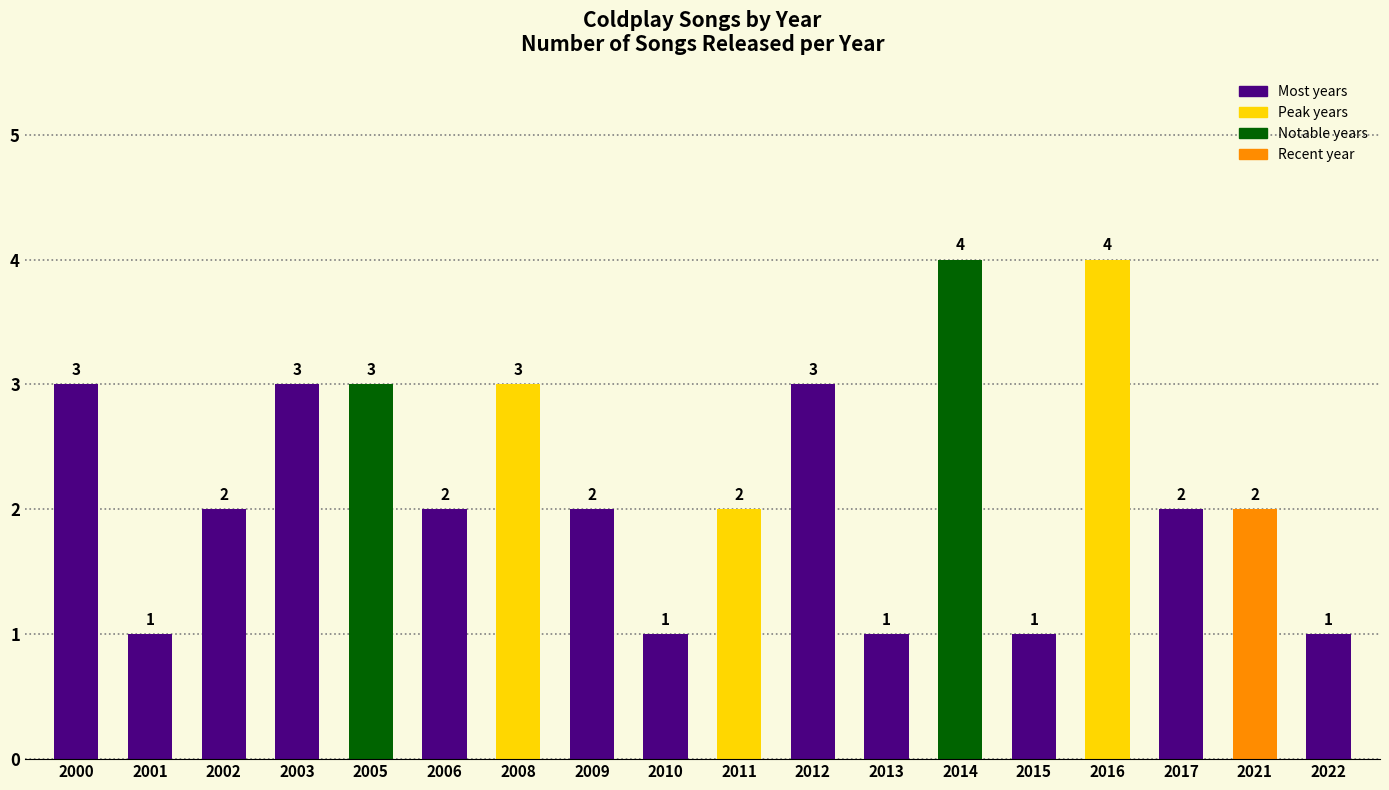

Where does the data first go above 2?

2000